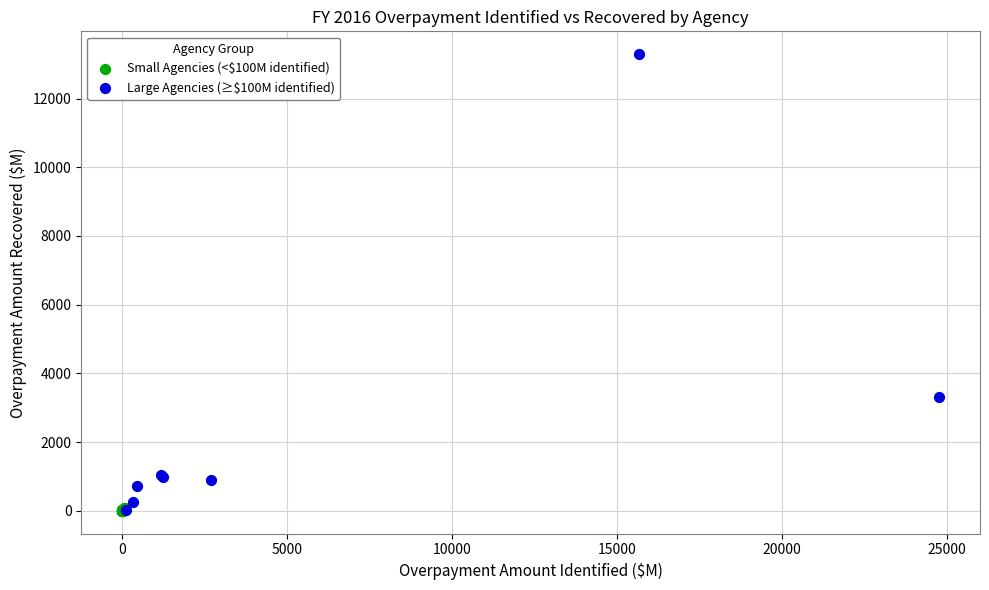

Which series contains the highest Y value?

Large Agencies (≥$100M identified)